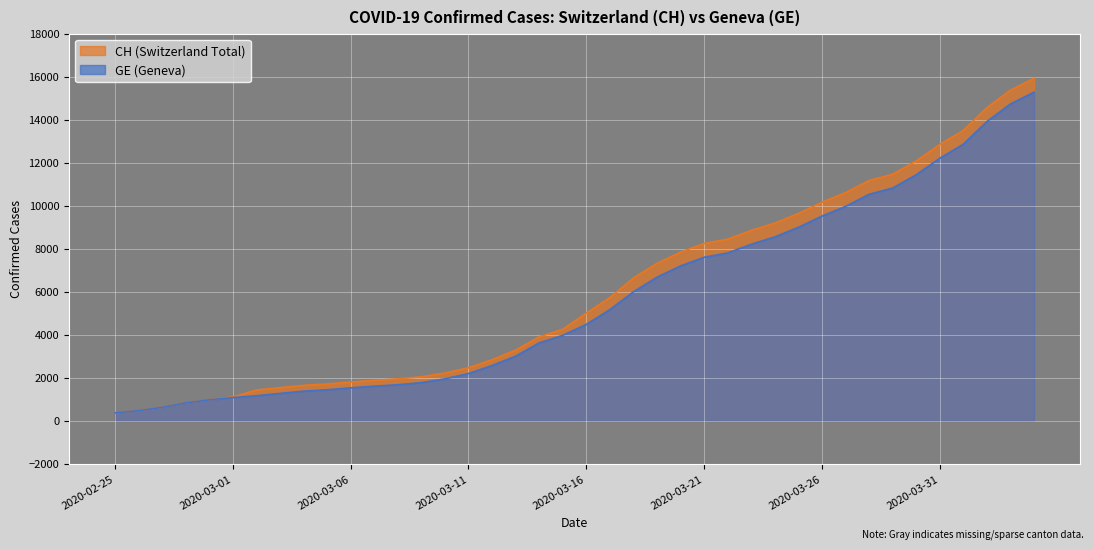

Reading right to left, list all the values displayed in this chart.

CH: 2020-04-04=15926	2020-04-03=15375	2020-04-02=14561	2020-04-01=13505	2020-03-31=12852	2020-03-30=12086	2020-03-29=11467	2020-03-28=11175	2020-03-27=10613	2020-03-26=10162	2020-03-25=9642	2020-03-24=9196	2020-03-23=8855	2020-03-22=8449	2020-03-21=8249	2020-03-20=7847	2020-03-19=7323	2020-03-18=6644	2020-03-17=5731	2020-03-16=5012	2020-03-15=4259	2020-03-14=3908	2020-03-13=3291	2020-03-12=2845	2020-03-11=2472	2020-03-10=2226	2020-03-09=2051	2020-03-08=1952	2020-03-07=1885	2020-03-06=1809	2020-03-05=1715	2020-03-04=1652	2020-03-03=1544	2020-03-02=1436	2020-03-01=1113	2020-02-29=981	2020-02-28=840	2020-02-27=630	2020-02-26=479	2020-02-25=375
GE: 2020-04-04=15284	2020-04-03=14733	2020-04-02=13919	2020-04-01=12863	2020-03-31=12210	2020-03-30=11444	2020-03-29=10825	2020-03-28=10533	2020-03-27=9971	2020-03-26=9520	2020-03-25=9000	2020-03-24=8554	2020-03-23=8213	2020-03-22=7807	2020-03-21=7607	2020-03-20=7205	2020-03-19=6681	2020-03-18=6002	2020-03-17=5174	2020-03-16=4485	2020-03-15=3978	2020-03-14=3627	2020-03-13=3010	2020-03-12=2574	2020-03-11=2201	2020-03-10=1955	2020-03-09=1780	2020-03-08=1681	2020-03-07=1614	2020-03-06=1538	2020-03-05=1447	2020-03-04=1384	2020-03-03=1278	2020-03-02=1171	2020-03-01=1083	2020-02-29=981	2020-02-28=840	2020-02-27=630	2020-02-26=479	2020-02-25=375